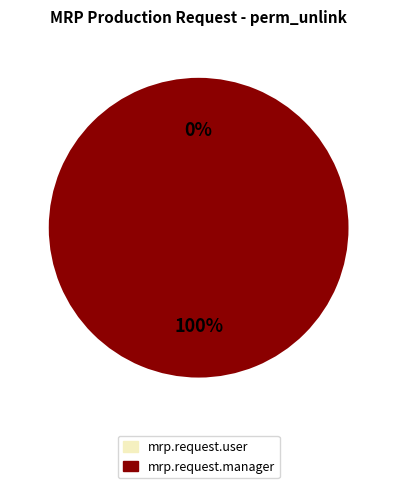

To the nearest percent, what is the combined percentage of mrp.request.user and mrp.request.manager?

100%